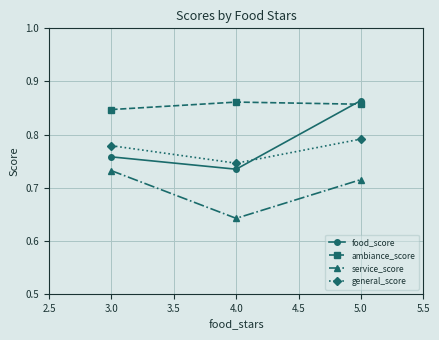

Which series changed the most between 3.0 and 4.0?

service_score